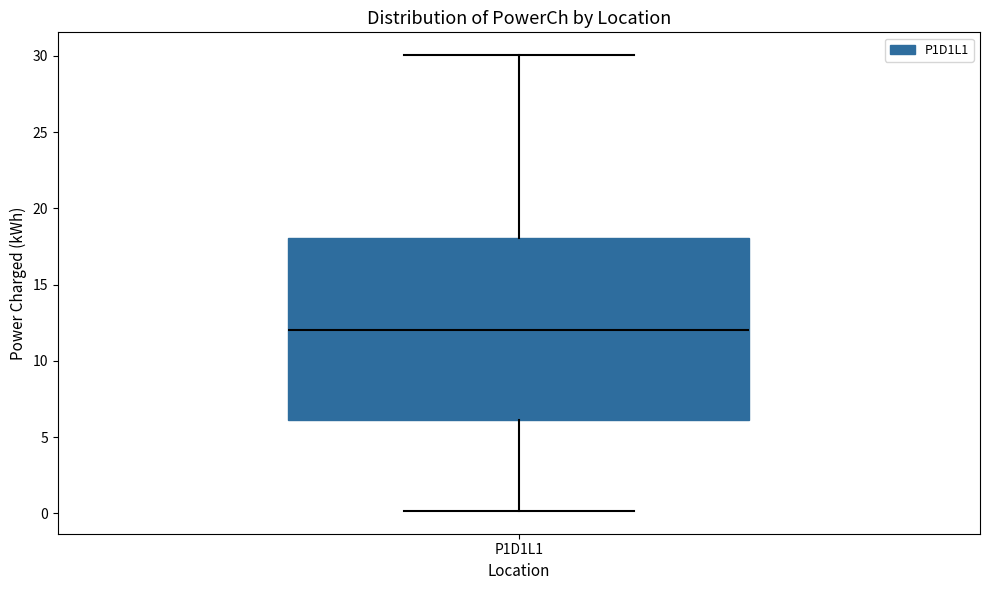

Transcribe this box plot: give where the median line is, the range the box spans, and where the two whiskers end, as read against the y-axis. The values are not printed on the chart, so give them approximately, as read against the axis.

median 12, box 6 to 18, whiskers 0 to 30